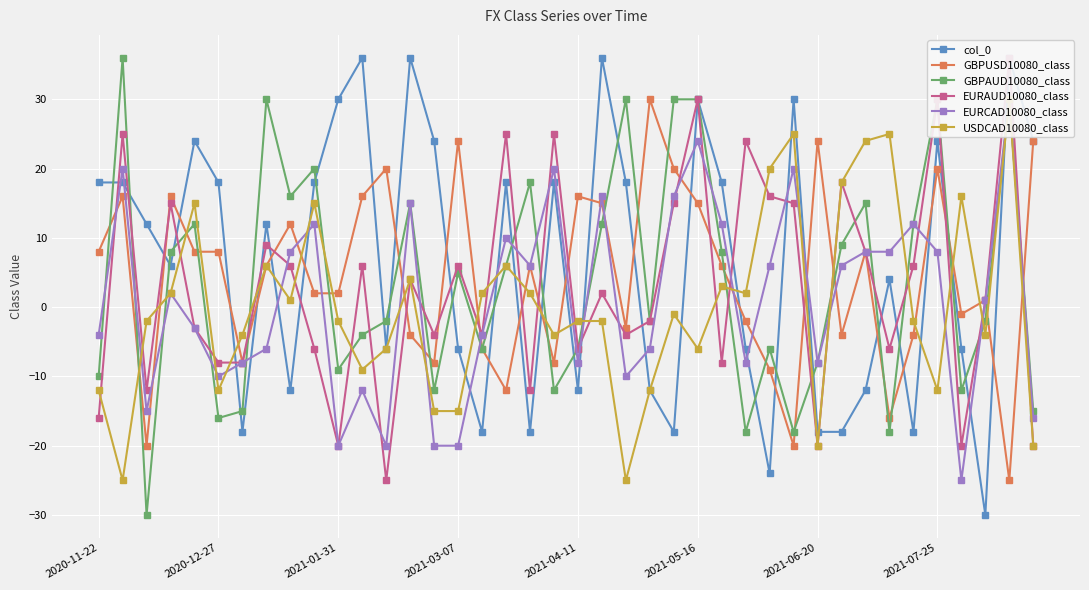

After their last crossing, which series has the higher values: EURCAD10080_class or USDCAD10080_class?

EURCAD10080_class